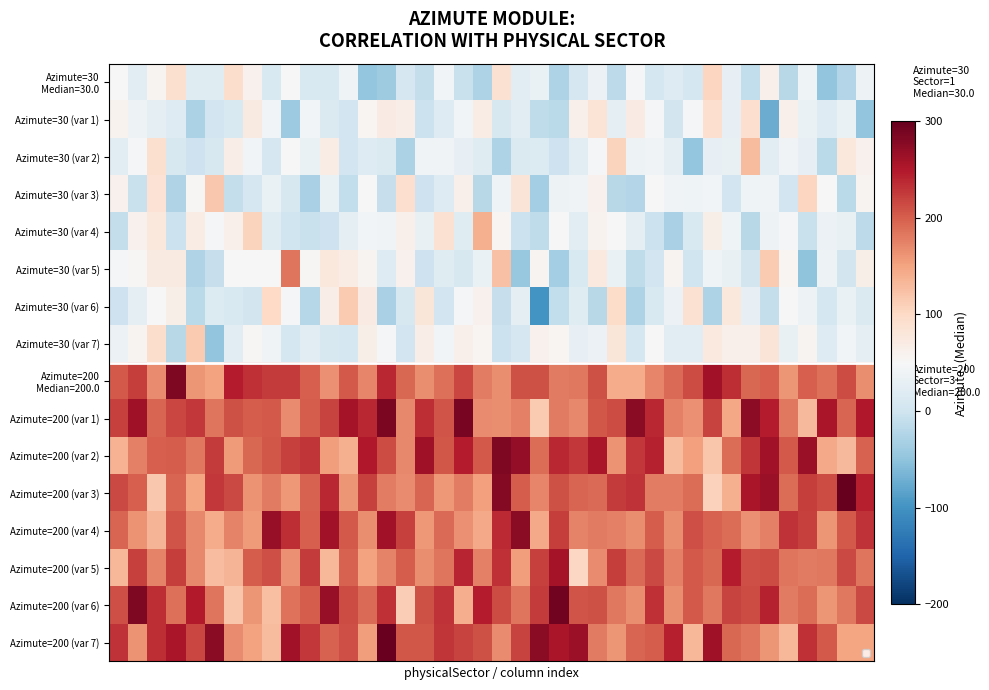

Which label corresponds to the smallest value in the chart?

22